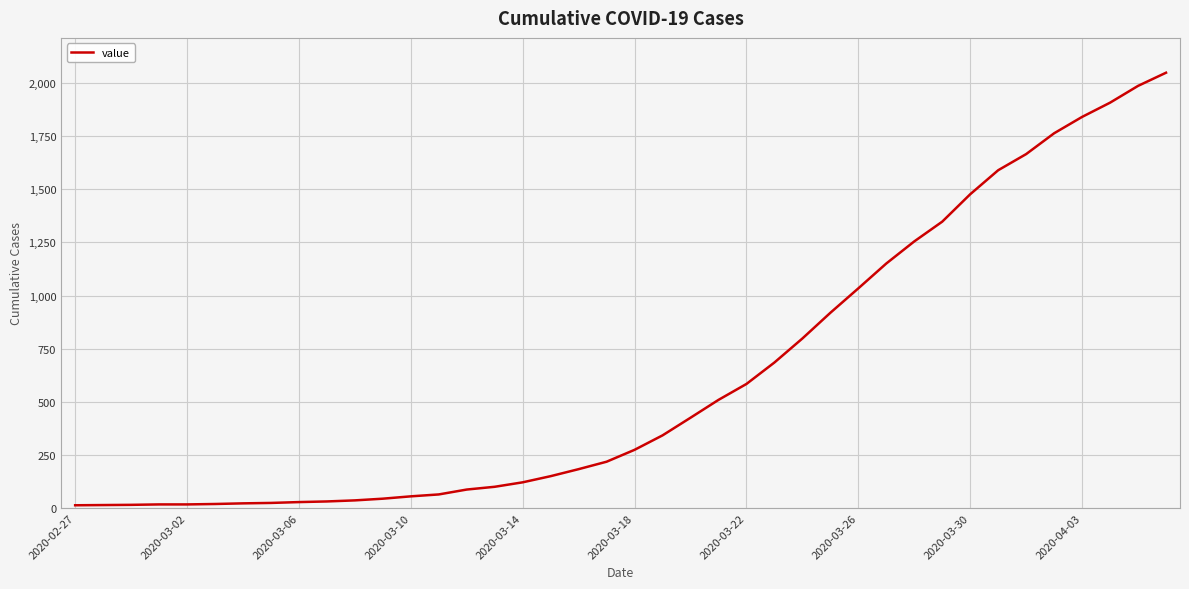

What is the maximum value shown in the chart?

2049